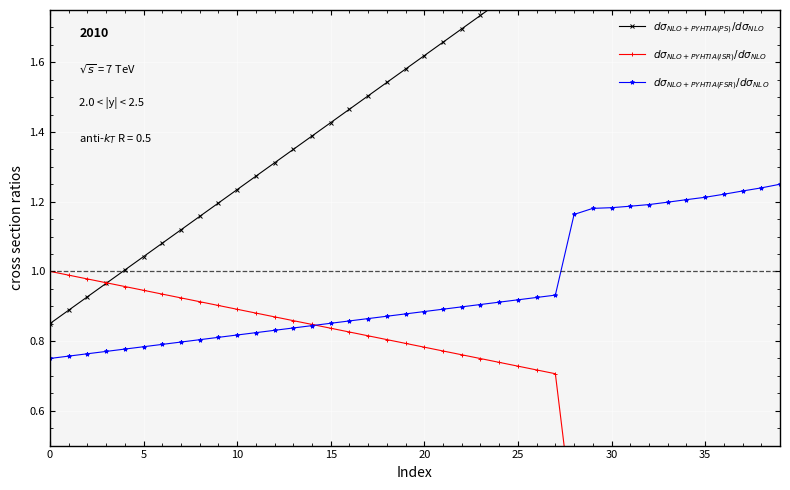

What is the label of the 19th point from the right?

21